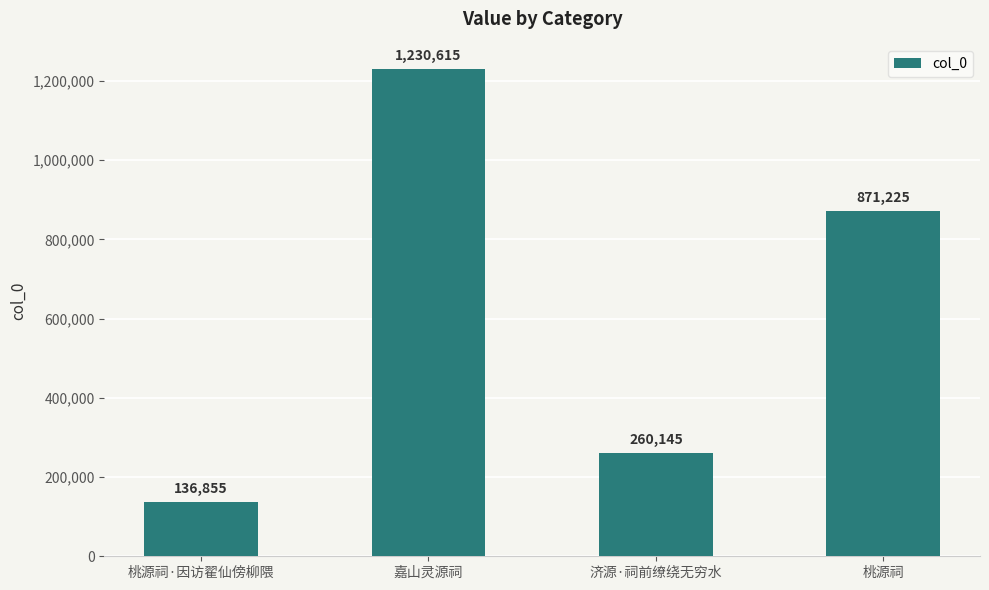

How many bars are there in total?

4